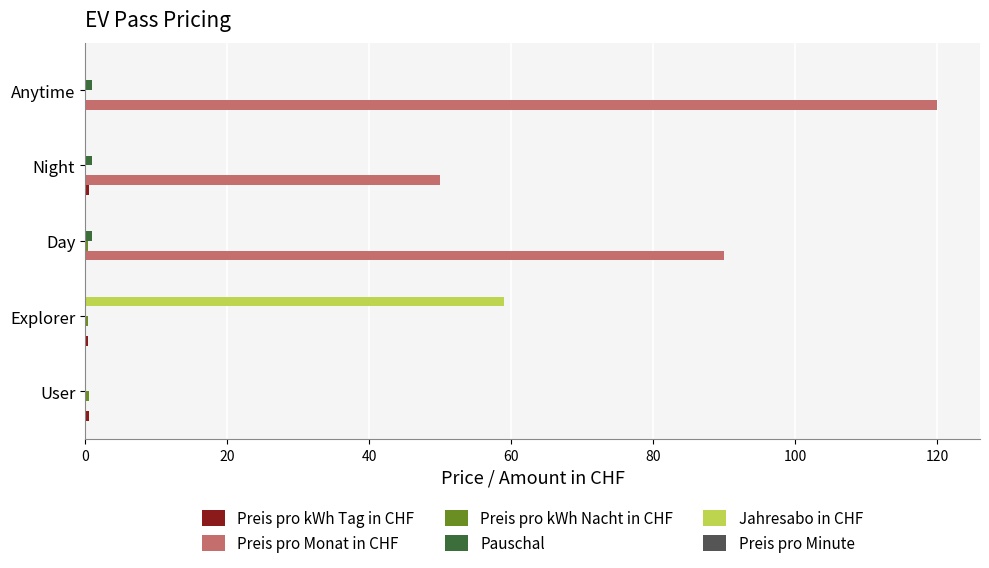

The Preis pro Monat in CHF series shows 0.0 at User. True or false?

True